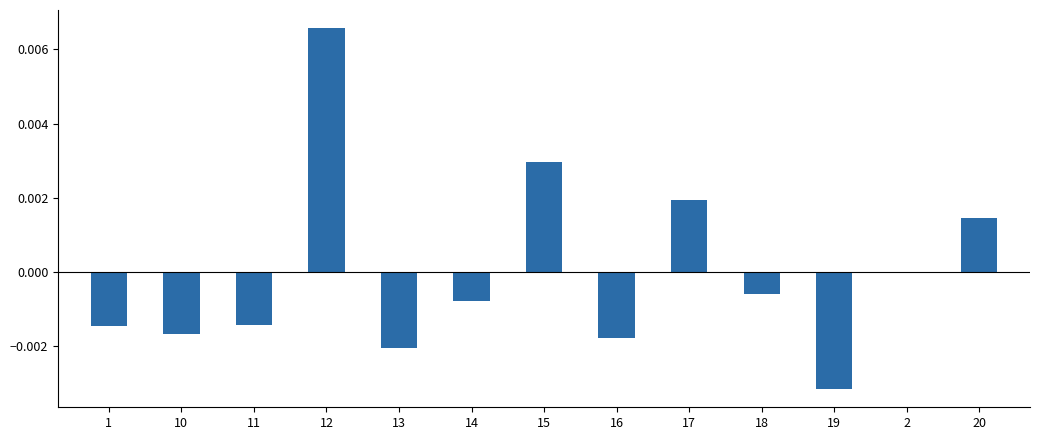

Between 19 and 11, which is larger?

11